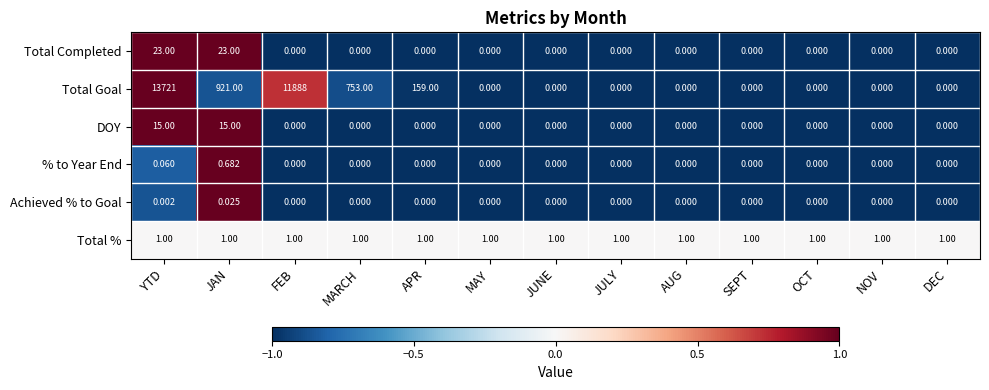

At which label does % to Year End reach its peak?

JAN